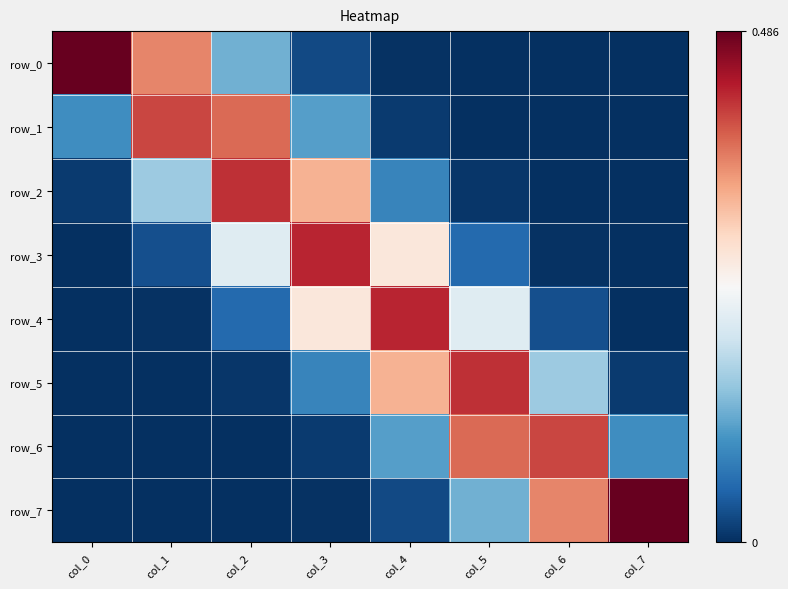

Between col_2 and col_3, which series saw the biggest shift?

row_1